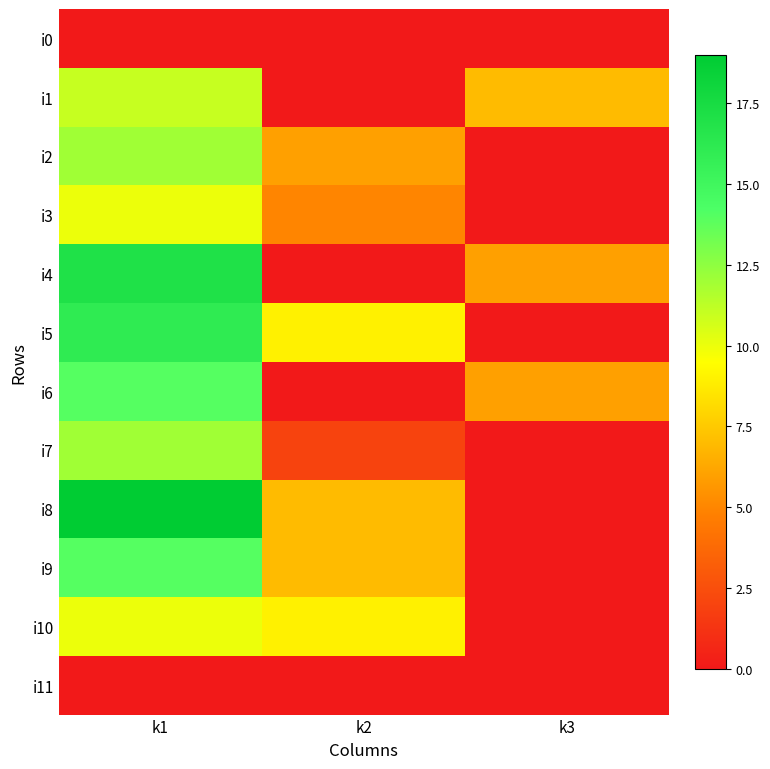

What is the spread (max minus min) of values at k2?

9